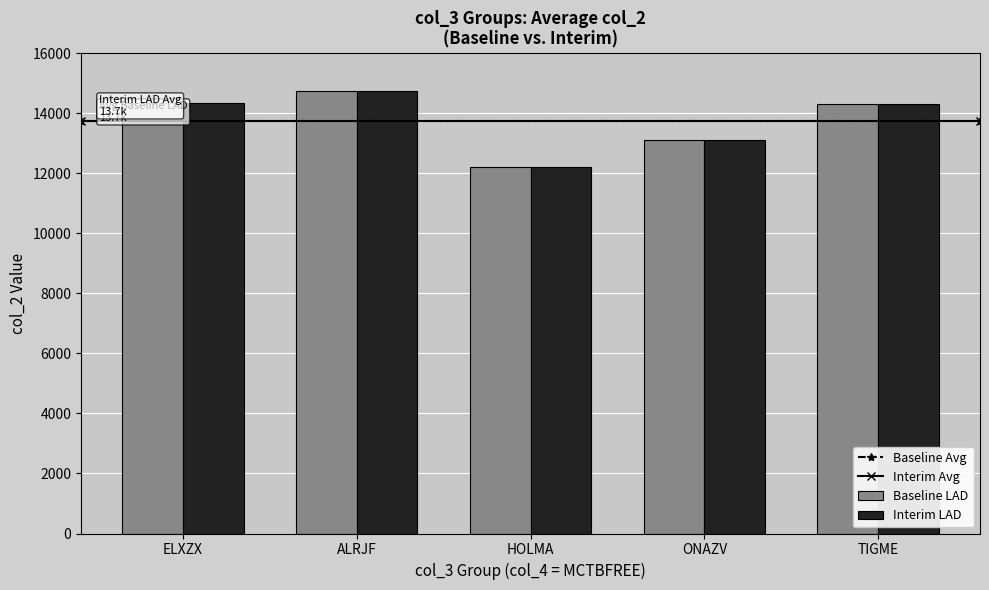

Where is Baseline LAD nearest to the value 13482?

ONAZV